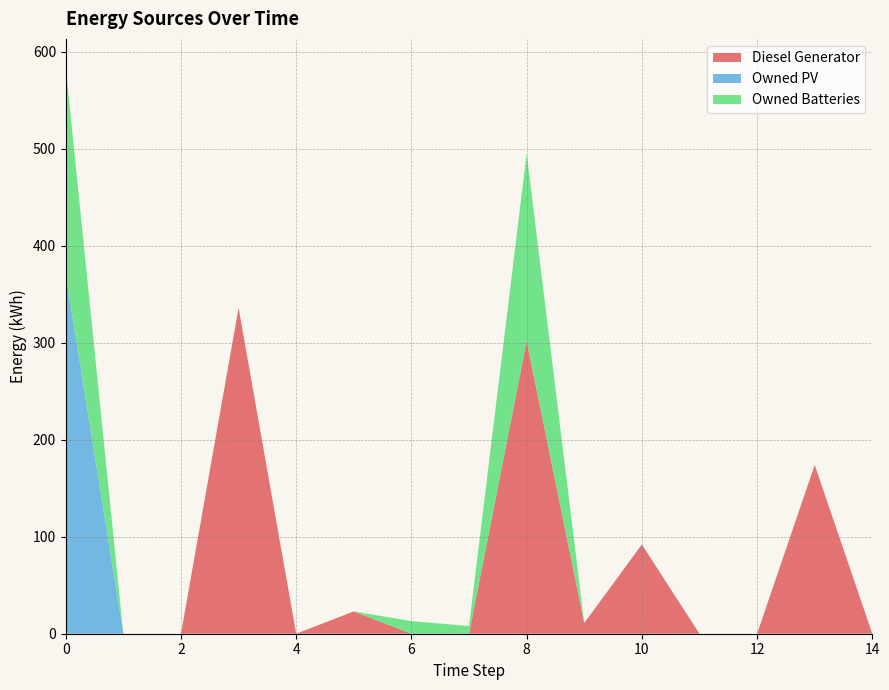

Reading left to right, list all the values displayed in this chart.

Diesel Generator: 0	0	0	336	0	23	0	0	302	11	92	0	0	174	0
Owned PV: 370	0	0	0	0	0	0	0	0	0	0	0	0	0	0
Owned Batteries: 214	0	0	0	0	0	13	8	193	0	0	0	0	0	0